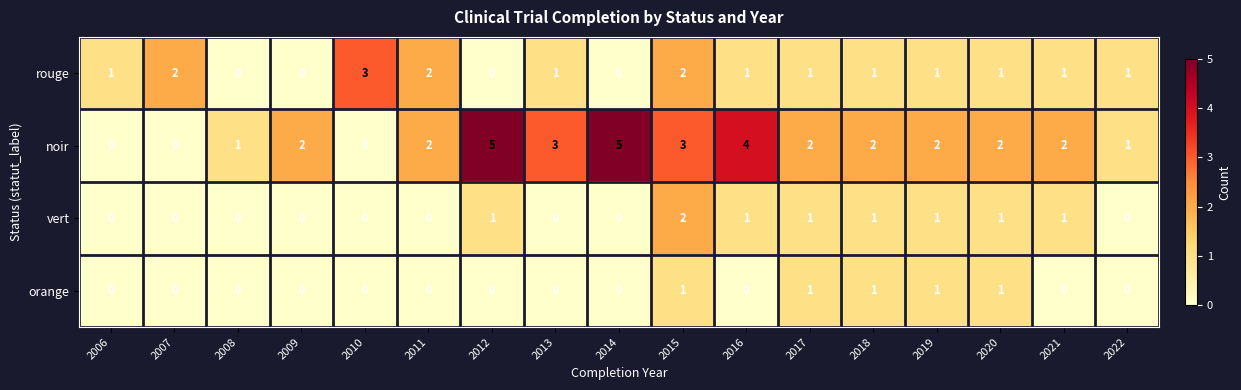

Between 2008 and 2022, which series saw the biggest shift?

rouge